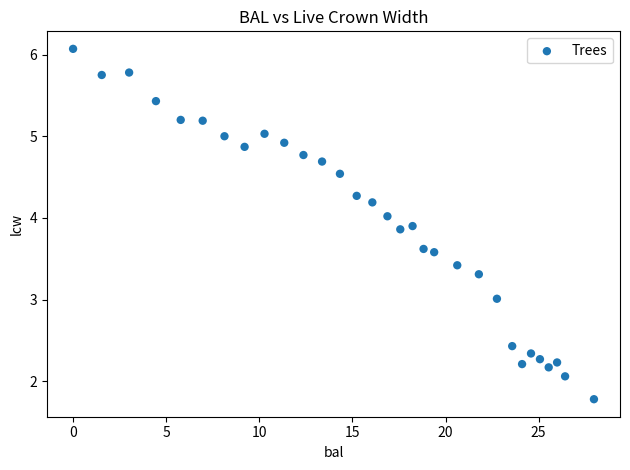

What is the range of Y values (max minus min)?

4.3